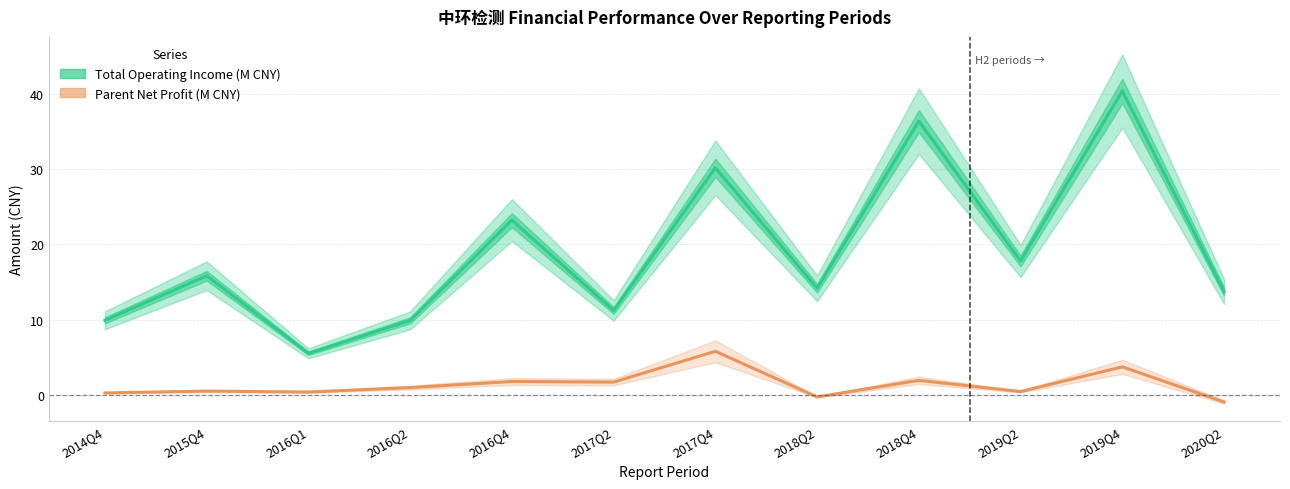

True or false: Parent Net Profit (M CNY) and Total Operating Income (M CNY) intersect in this chart.

False